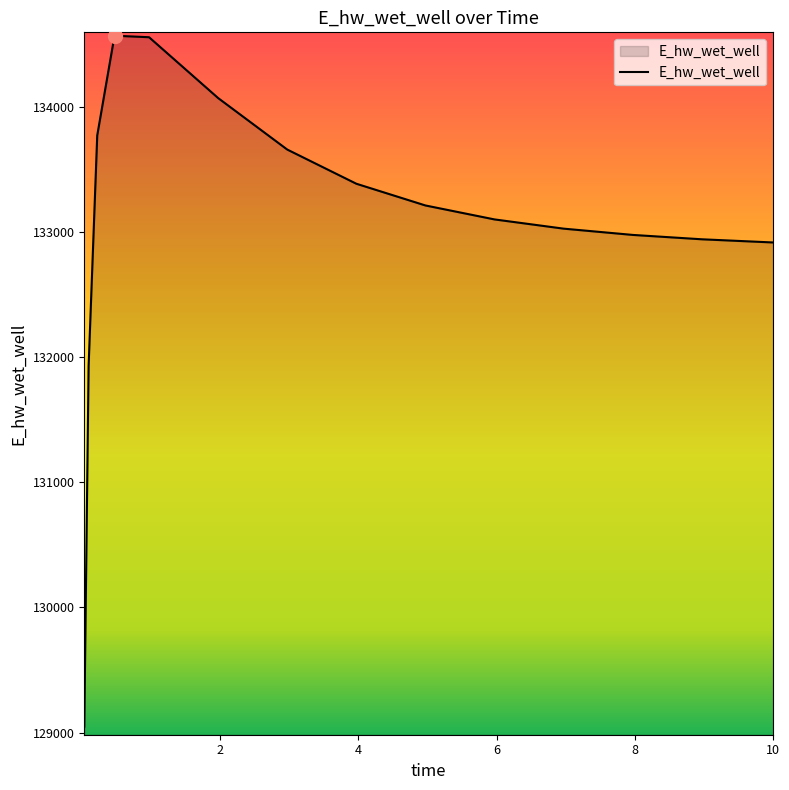

What is the difference between the maximum and minimum values?

5518.7